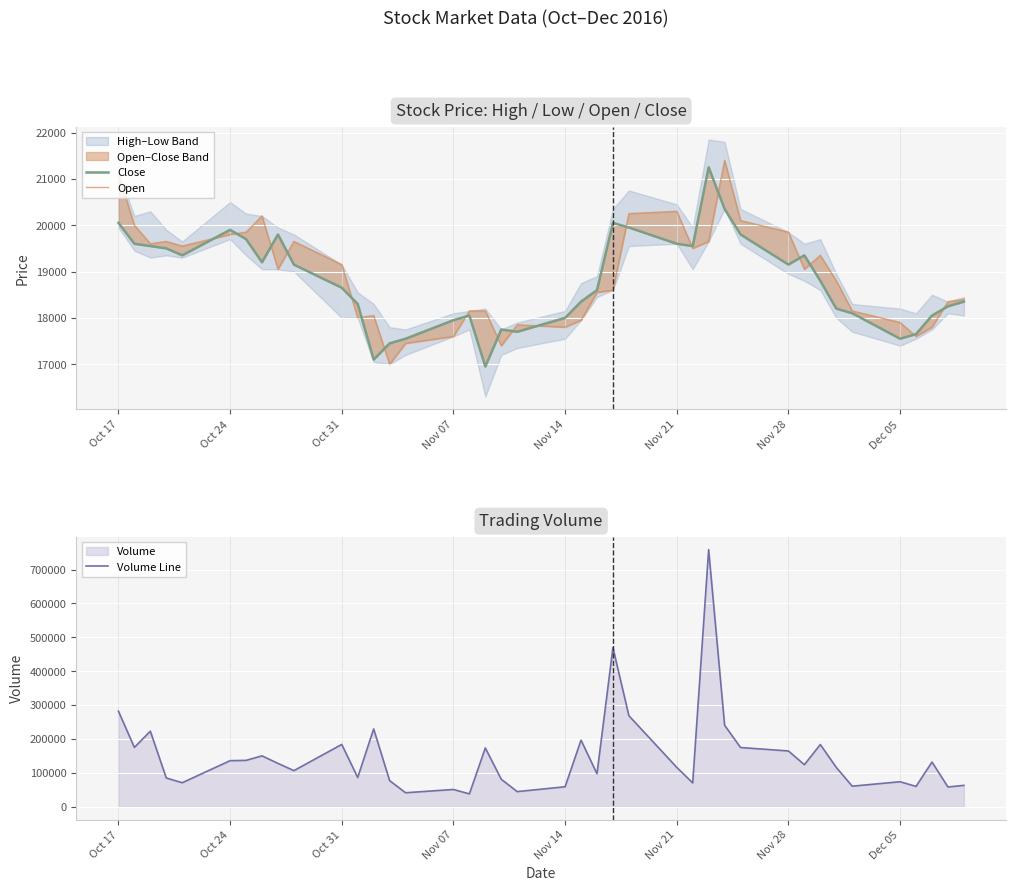

The value of Volume Line at Dec 05 is 73869. True or false?

True